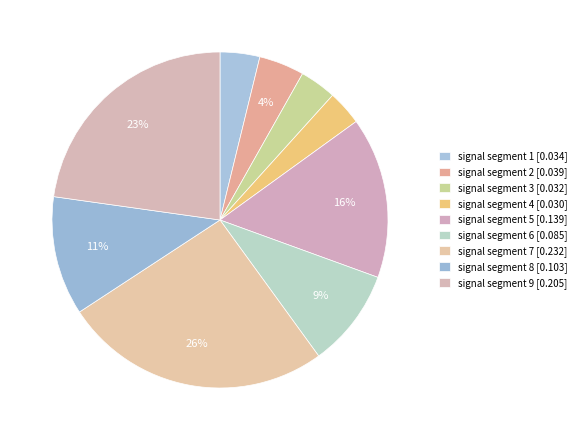

True or false: signal segment 3 accounts for 4% of the total.

True